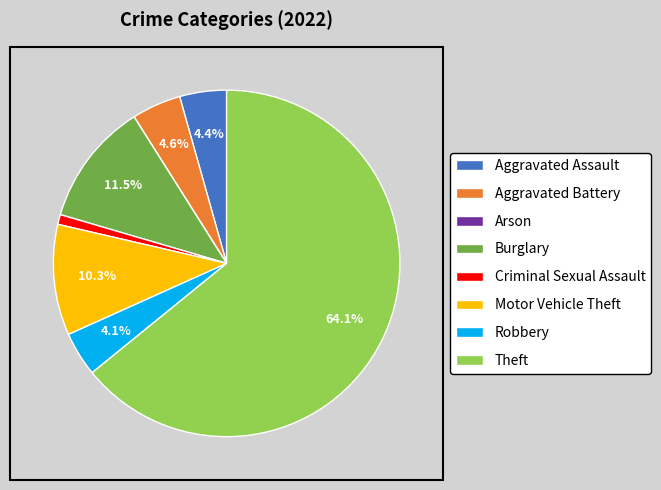

Which has a higher value, Motor Vehicle Theft or Burglary?

Burglary